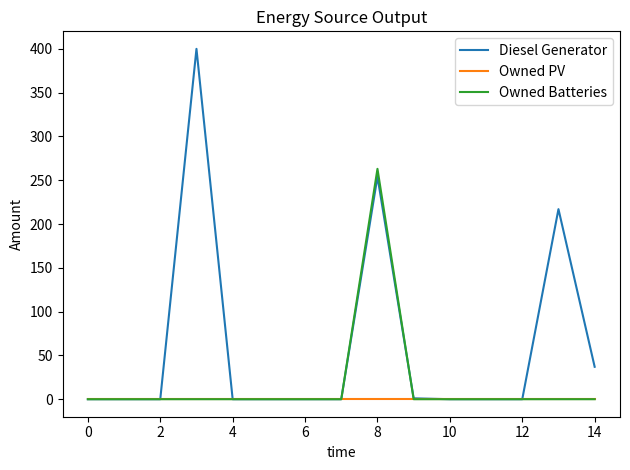

What is the maximum value for Owned Batteries?

263